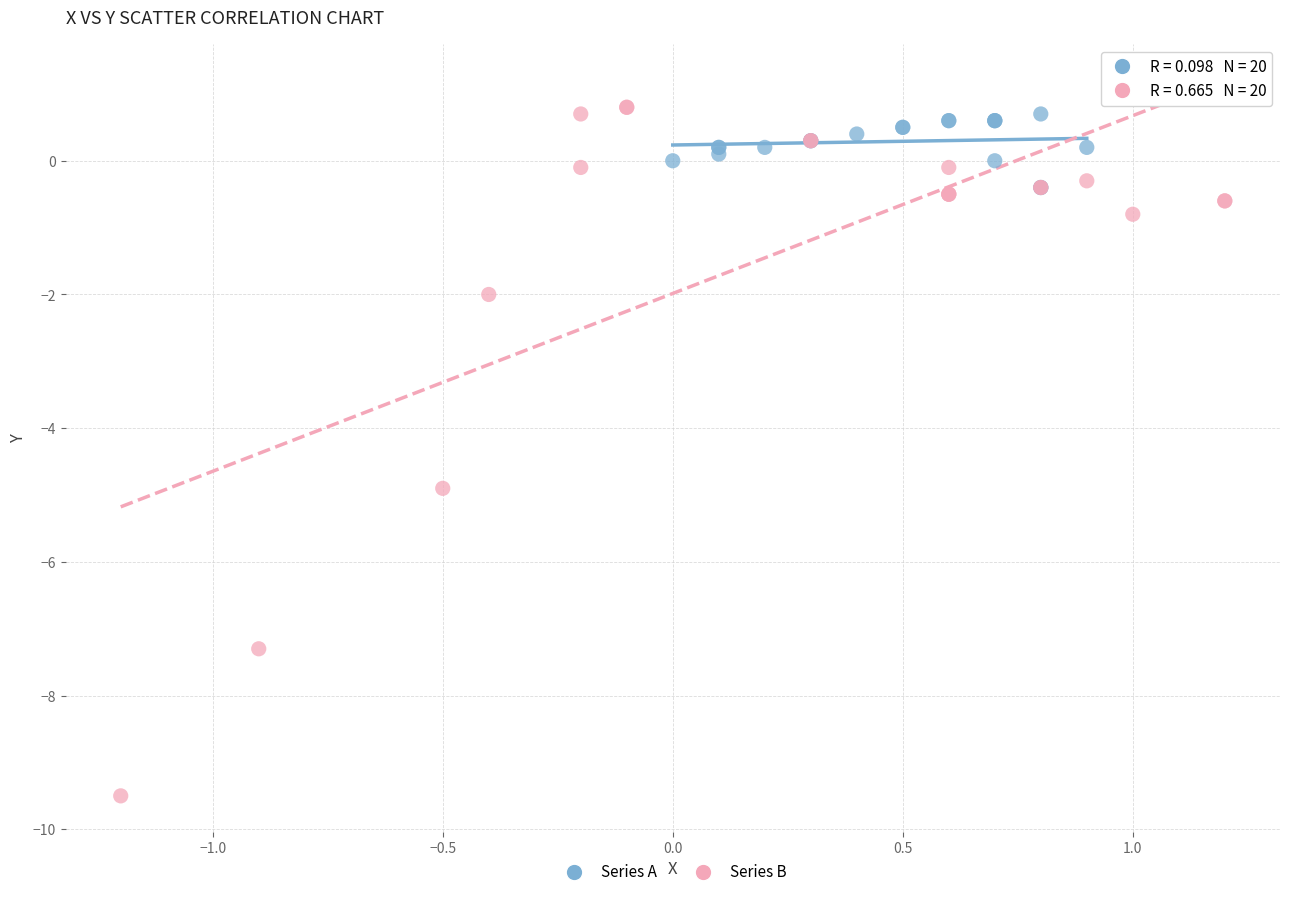

Which series reaches the maximum Y coordinate?

Series B